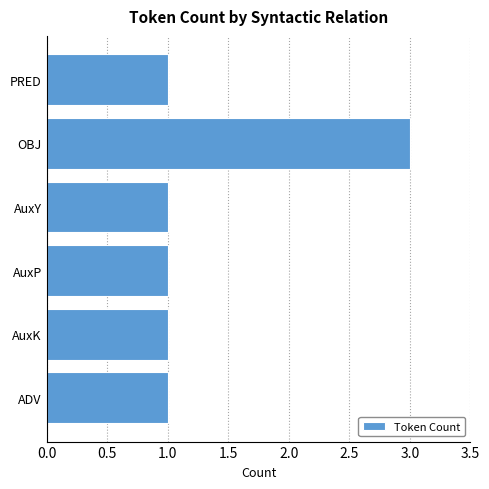

How many values are between 1 and 2?

5